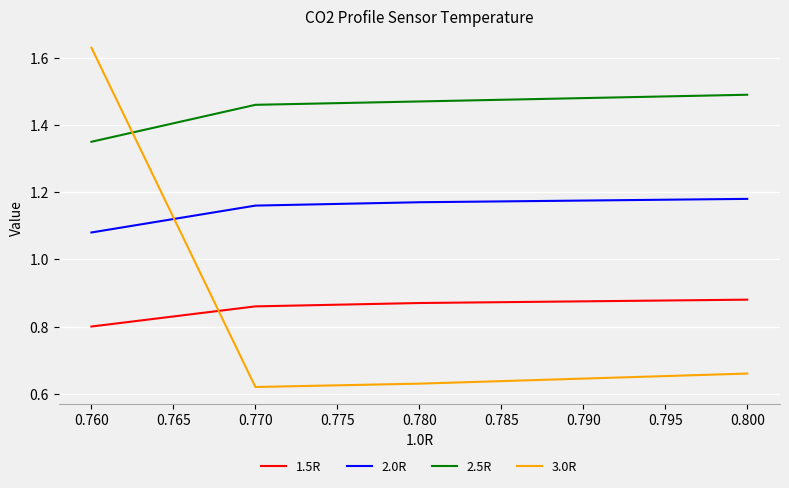

Between which two adjacent categories do 3.0R and 1.5R first intersect?

0.760 and 0.770